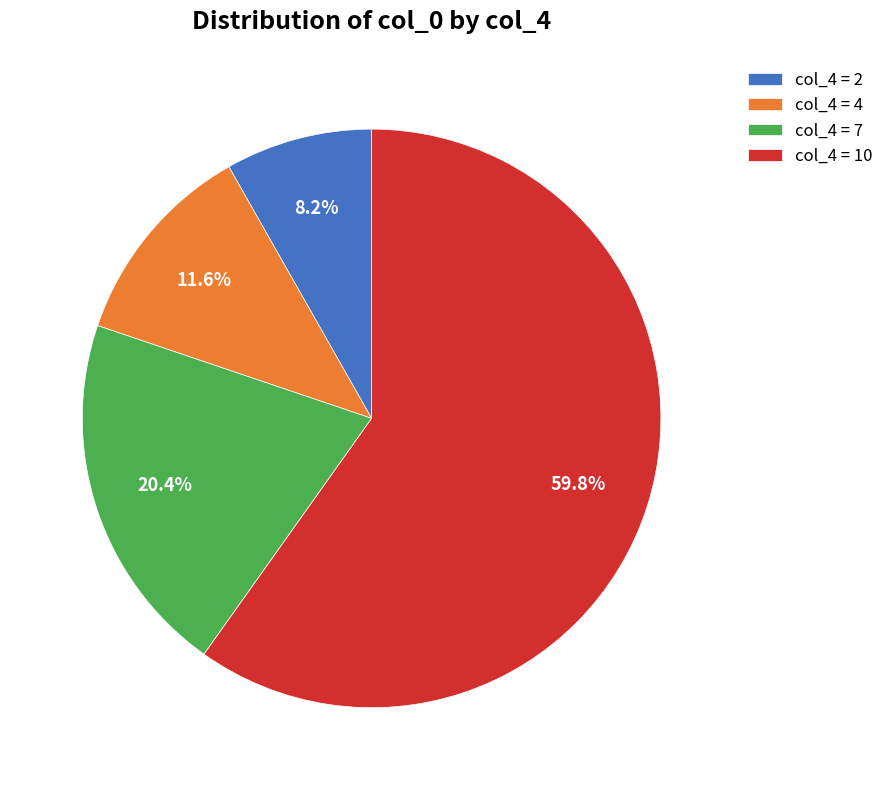

What is the largest slice in the pie chart?

col_4 = 10